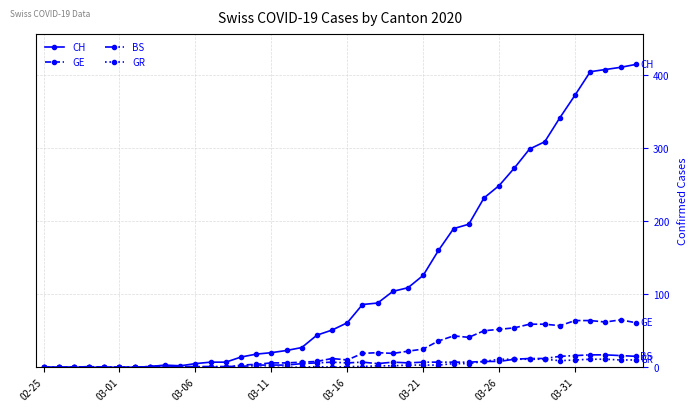

At how many categories does at least one series exceed 326?

6